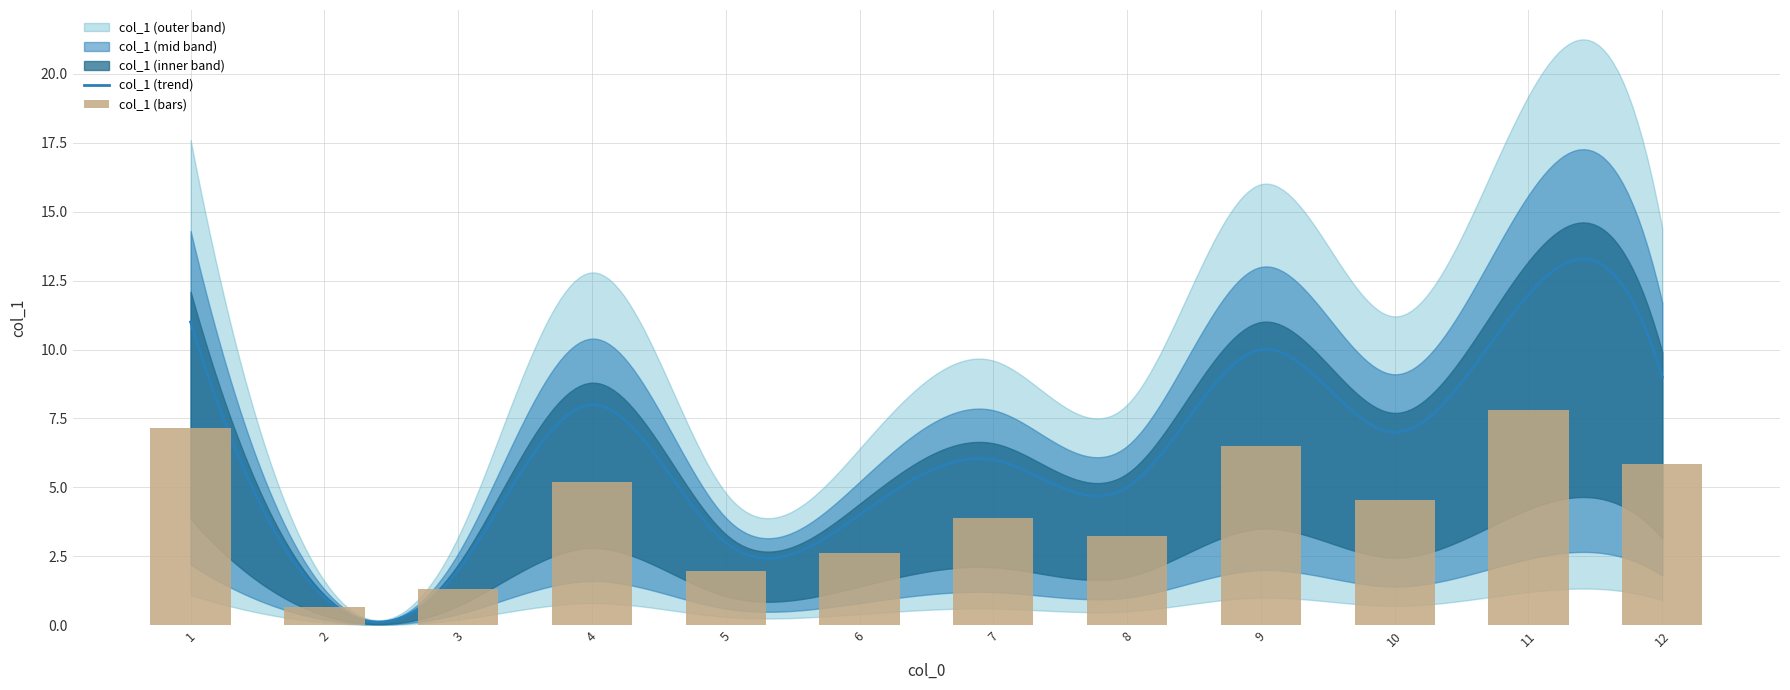

Rank the categories by value from lowest to highest.

2, 3, 5, 6, 8, 7, 10, 4, 12, 9, 1, 11